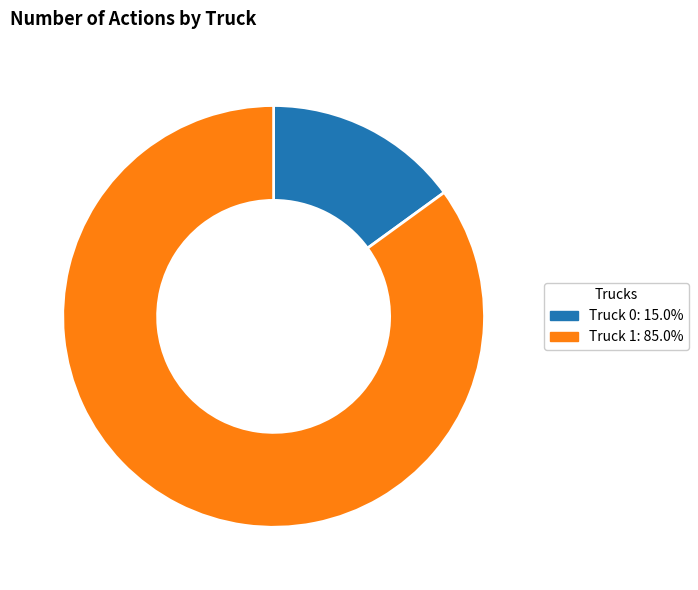

The Truck 0 slice represents 15% of the pie. True or false?

True